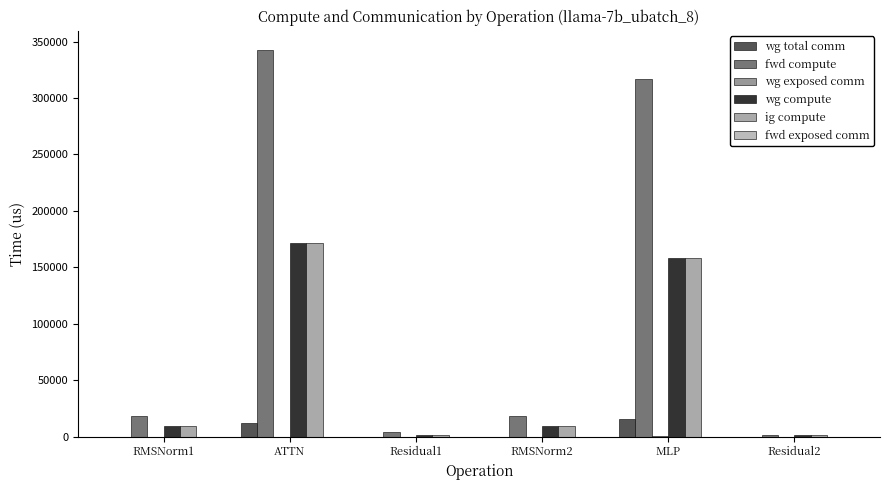

How many data points does each series have?

6